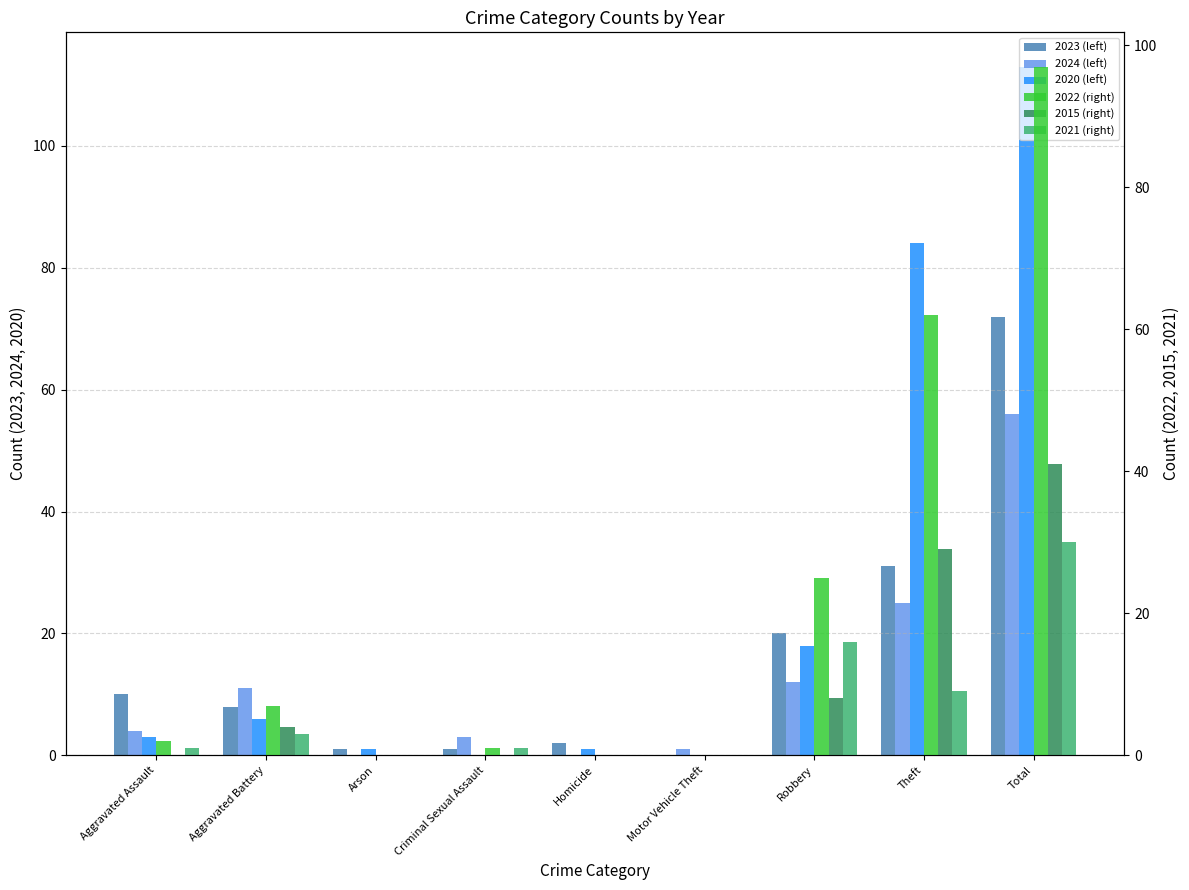

At which label is 2015 (right) closest to 20?

Theft